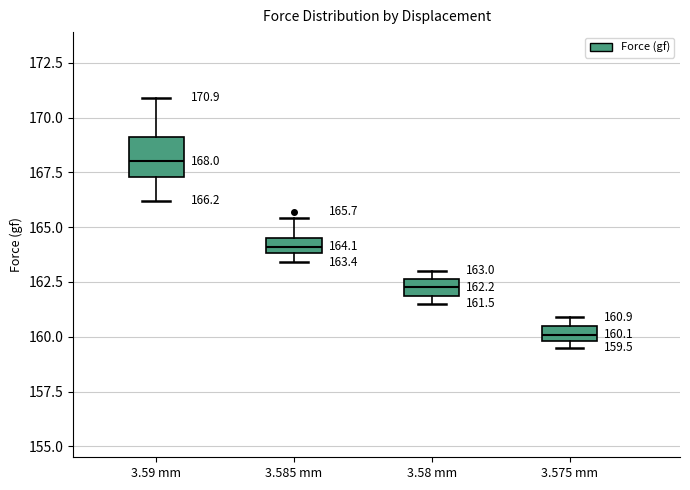

Which box is the tallest, from its lower edge to its upper edge?

3.59 mm